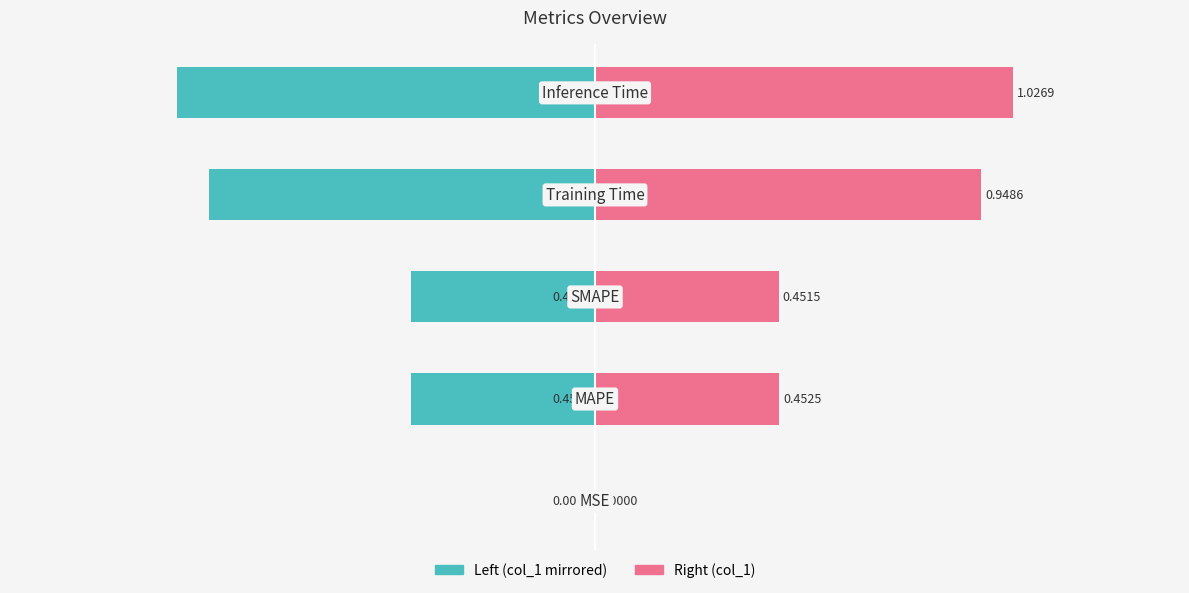

How many groups of bars are there?

5